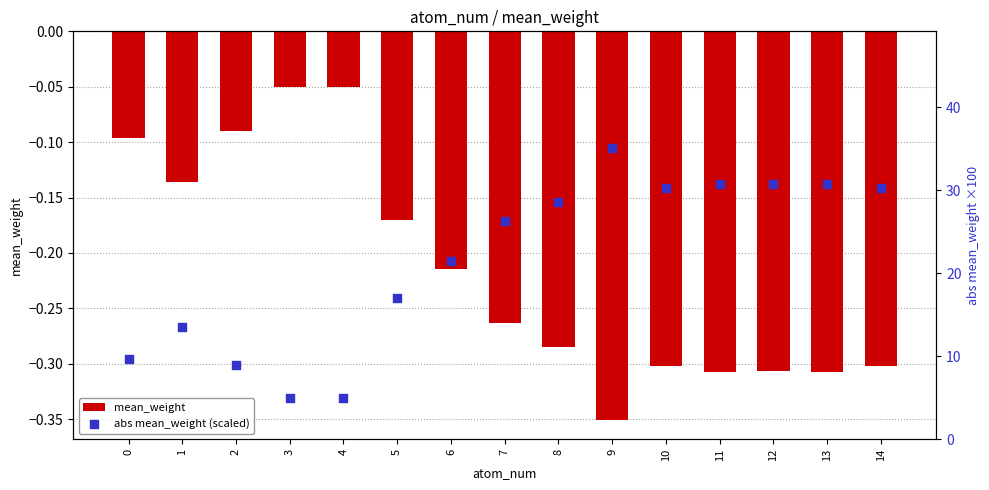

Which series has the largest total across all categories?

abs mean_weight (scaled)